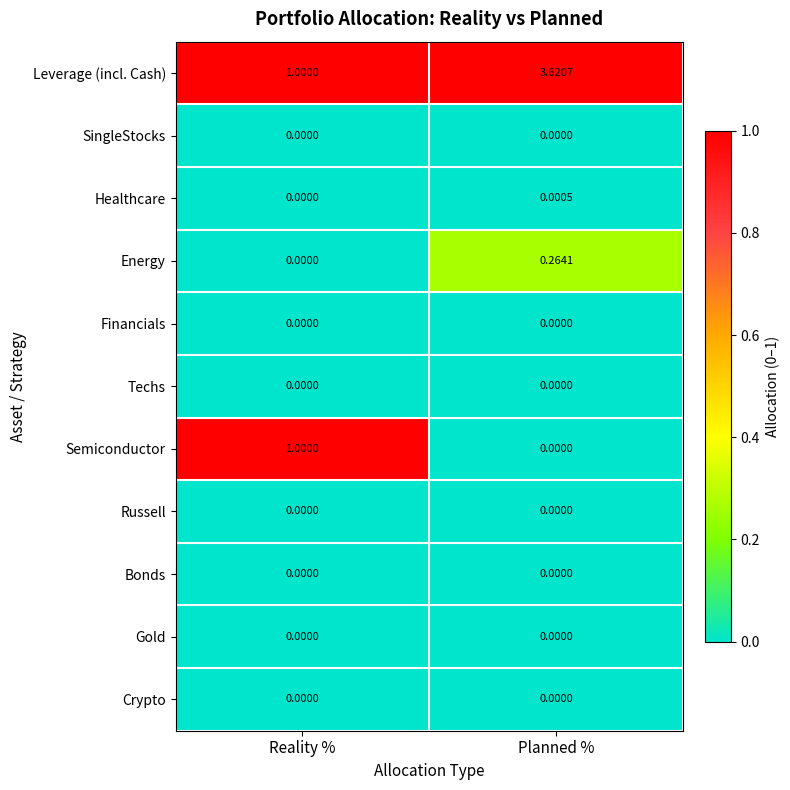

Where is Energy nearest to the value 0?

Reality %